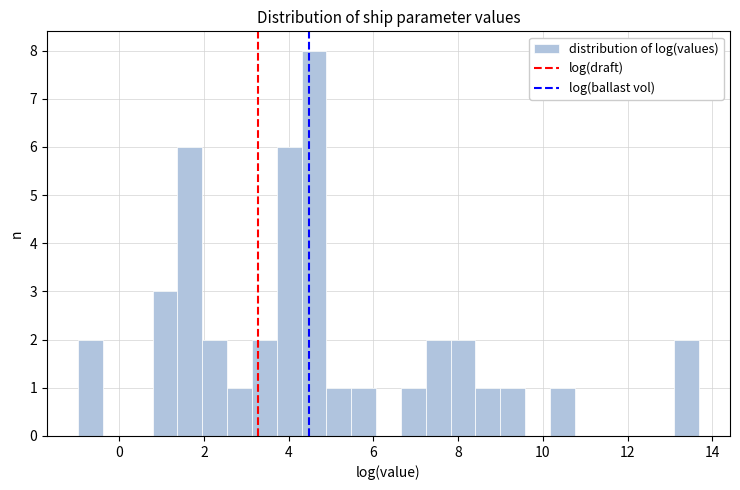

Read against the x-axis, roughly where is the centre of the tallest bar?

4.6